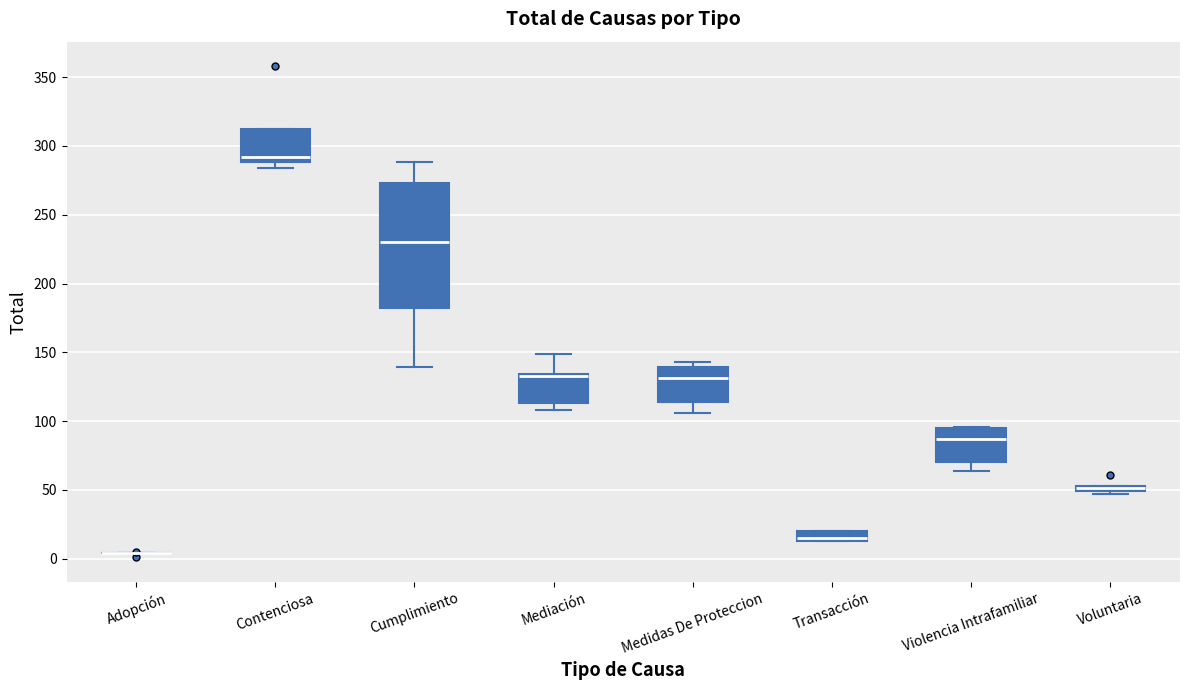

Comparing the boxes themselves (not the whiskers), which one is the tallest?

Cumplimiento